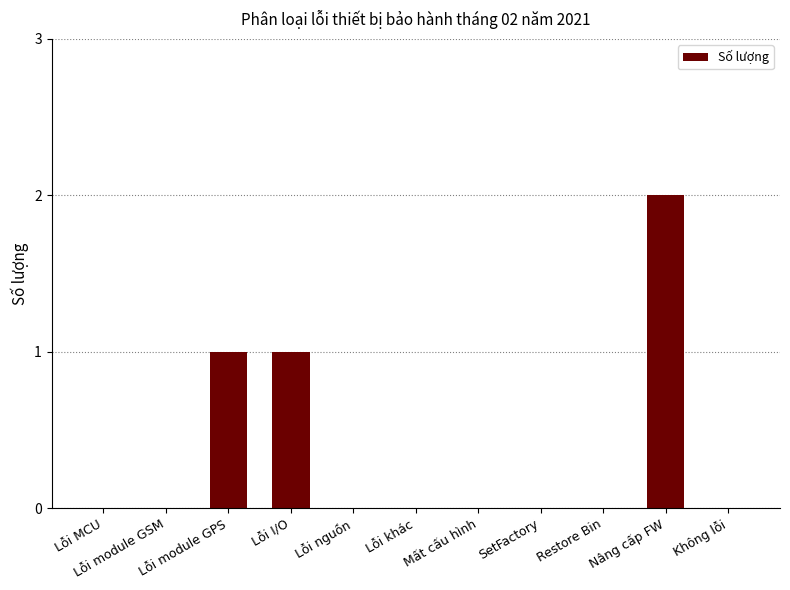

What is the maximum value shown in the chart?

2